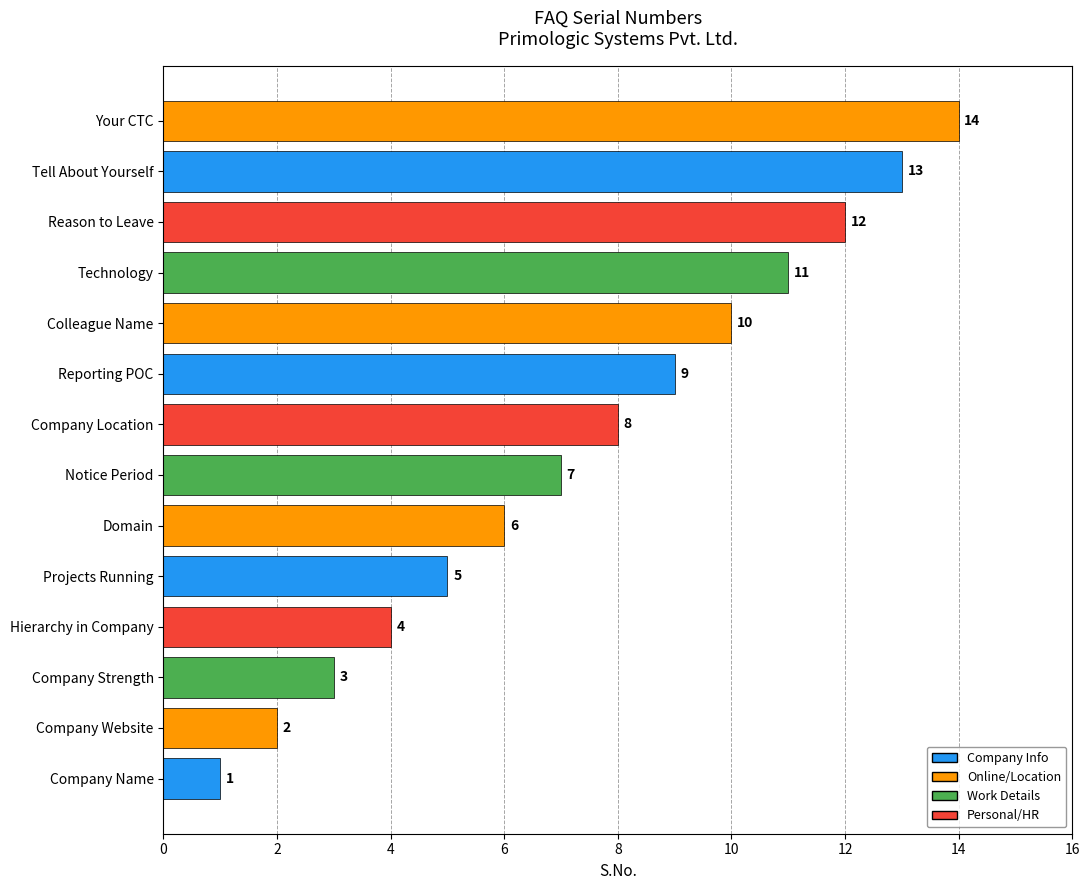

What is the change in value from Hierarchy in Company to Technology?

+7